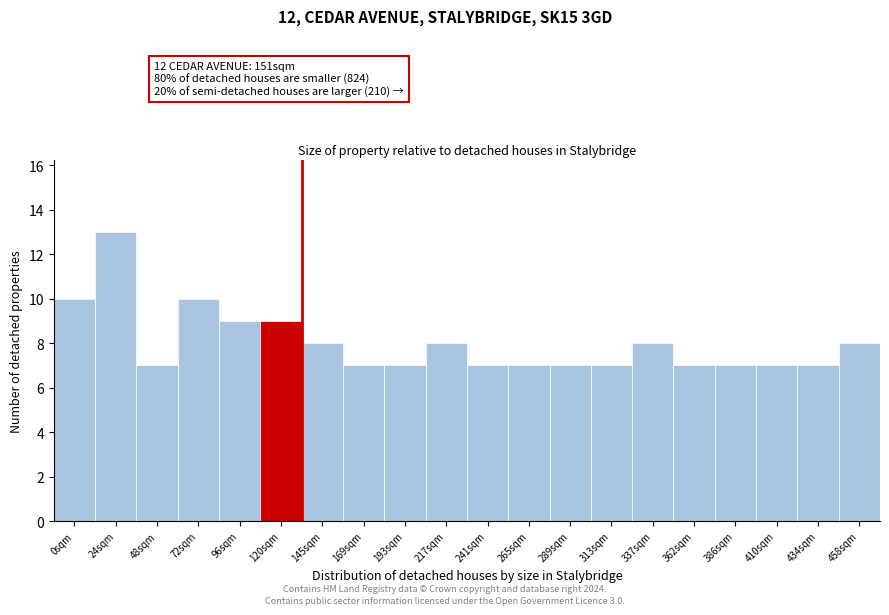

Reading left to right, extract all data points from this chart.

10	13	7	10	9	9	8	7	7	8	7	7	7	7	8	7	7	7	7	8